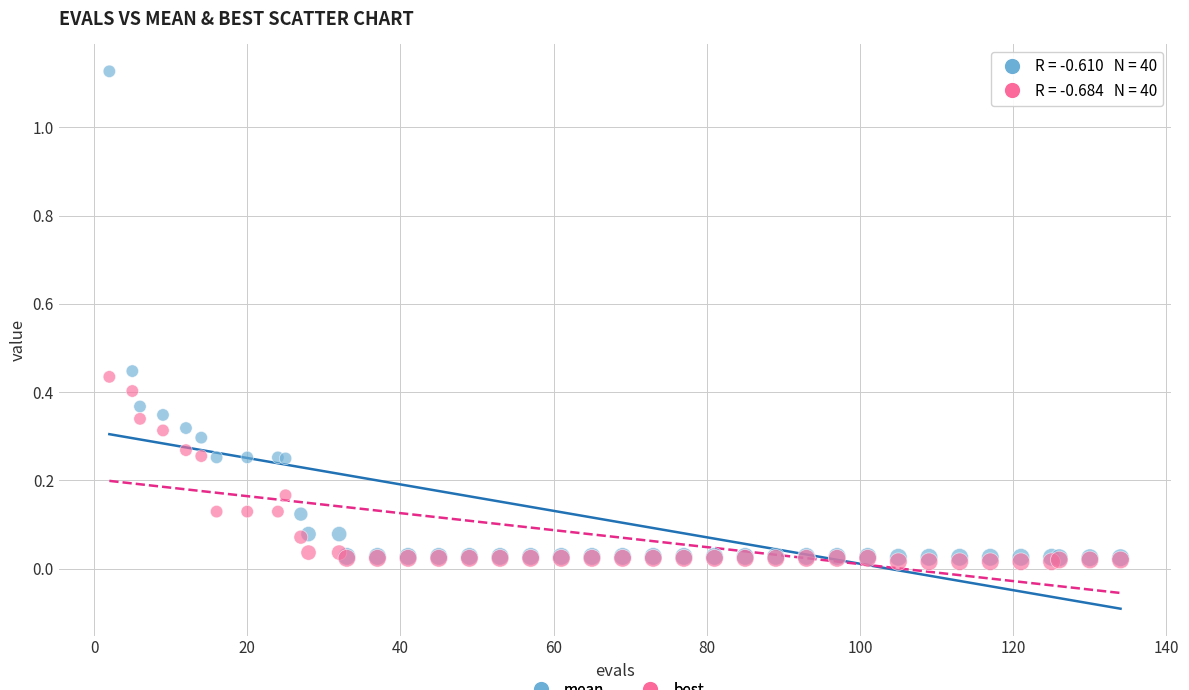

What are all the series names shown in the legend?

mean, best